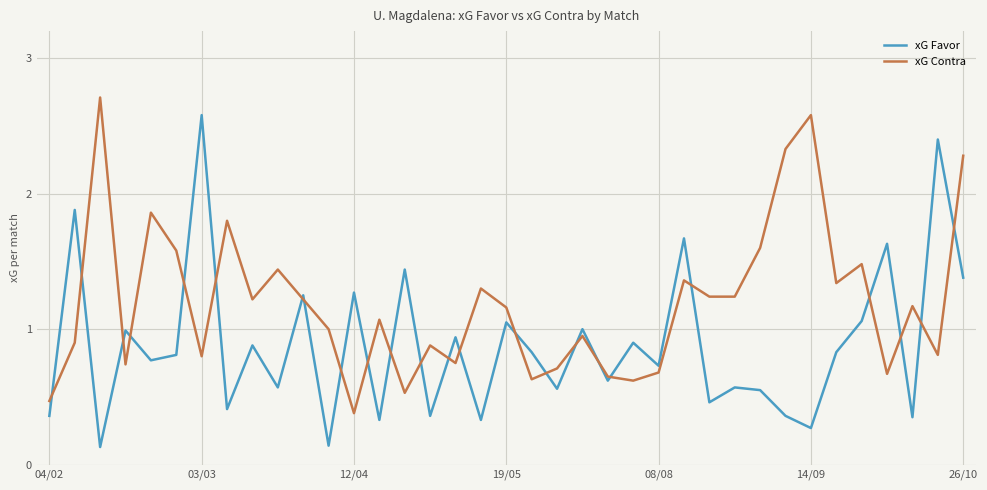

What is the greatest value displayed?

2.7